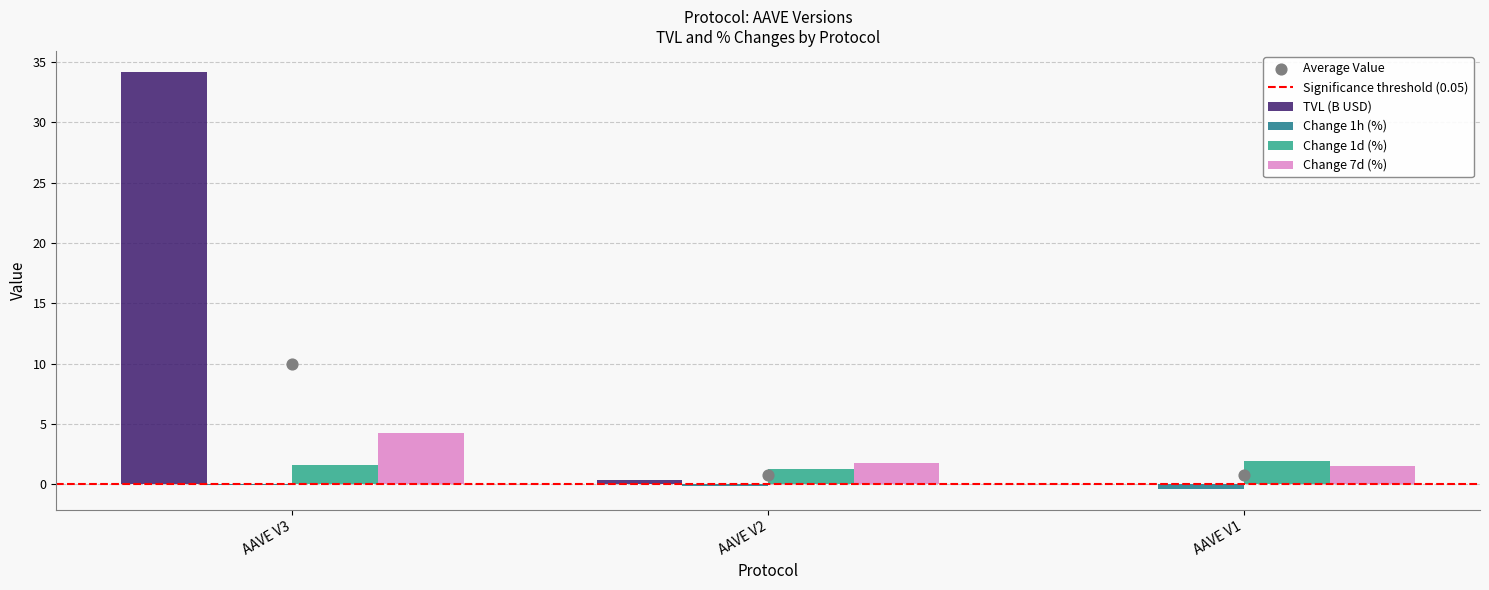

Which series has the largest total across all categories?

TVL